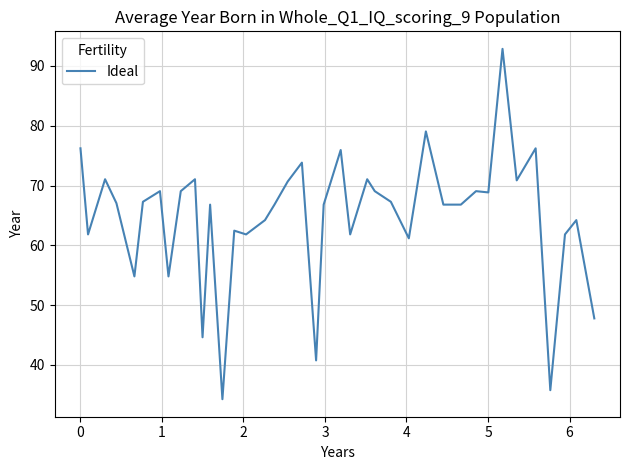

What is the sum of all values?

2590.7